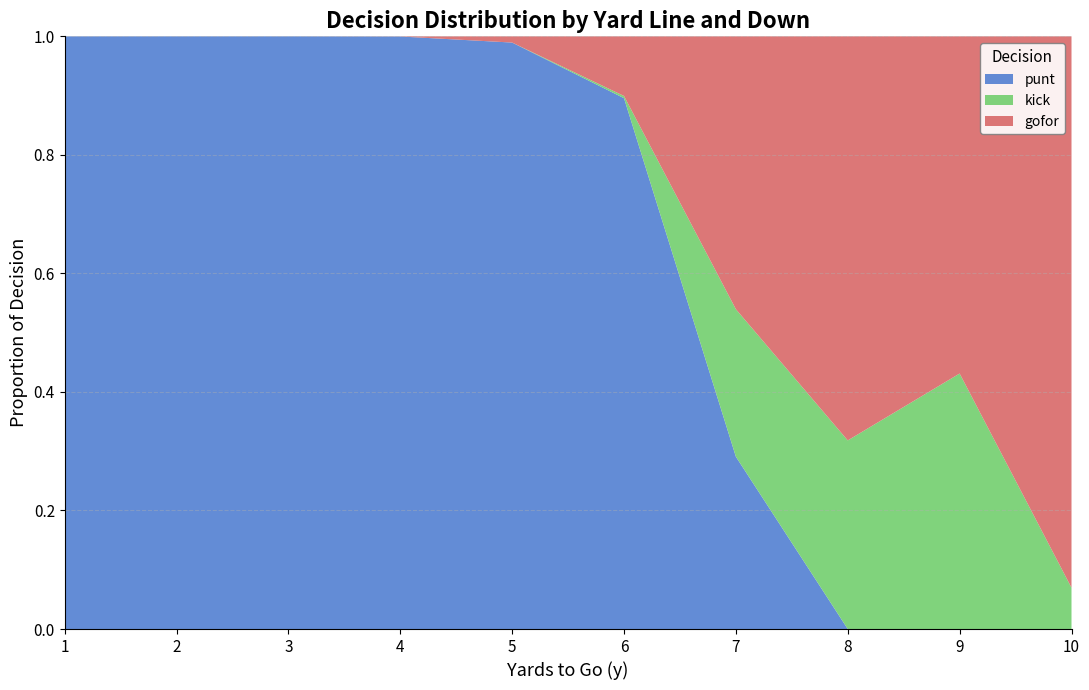

True or false: punt has a value of 0.3 at 6.

False